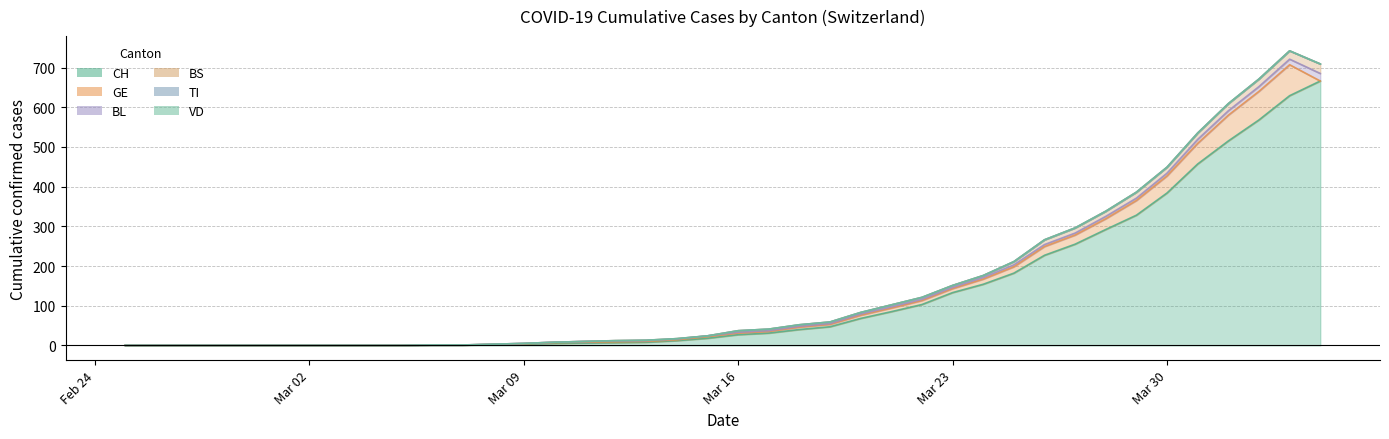

At 2020-03-10, list the series in order from largest to smallest.

CH, GE, BL, VD, TI, BS